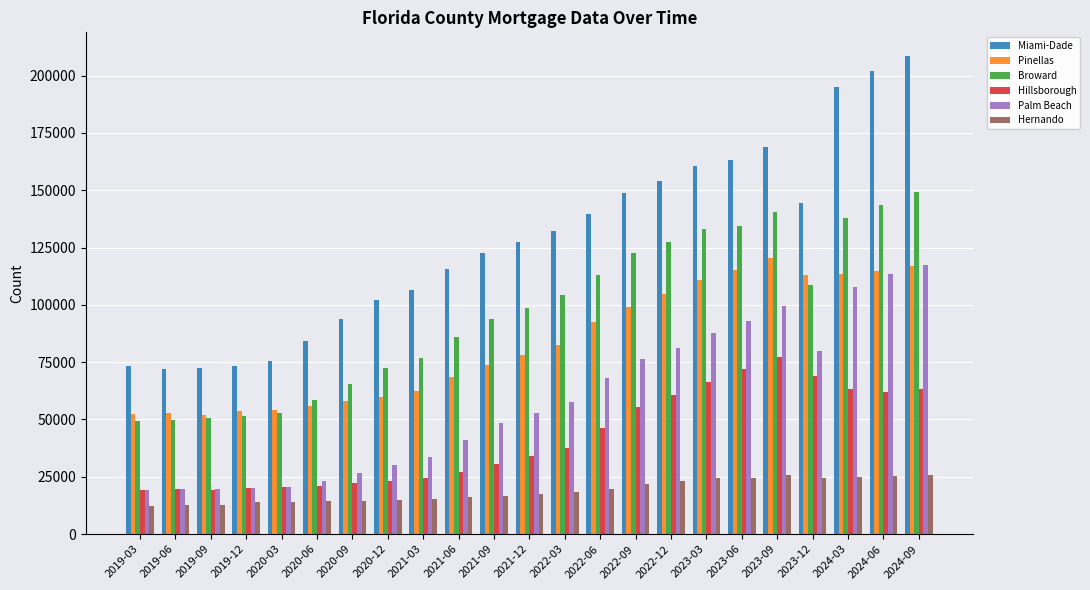

Rank the series at 2023-12 from highest to lowest value.

Miami-Dade, Pinellas, Broward, Palm Beach, Hillsborough, Hernando